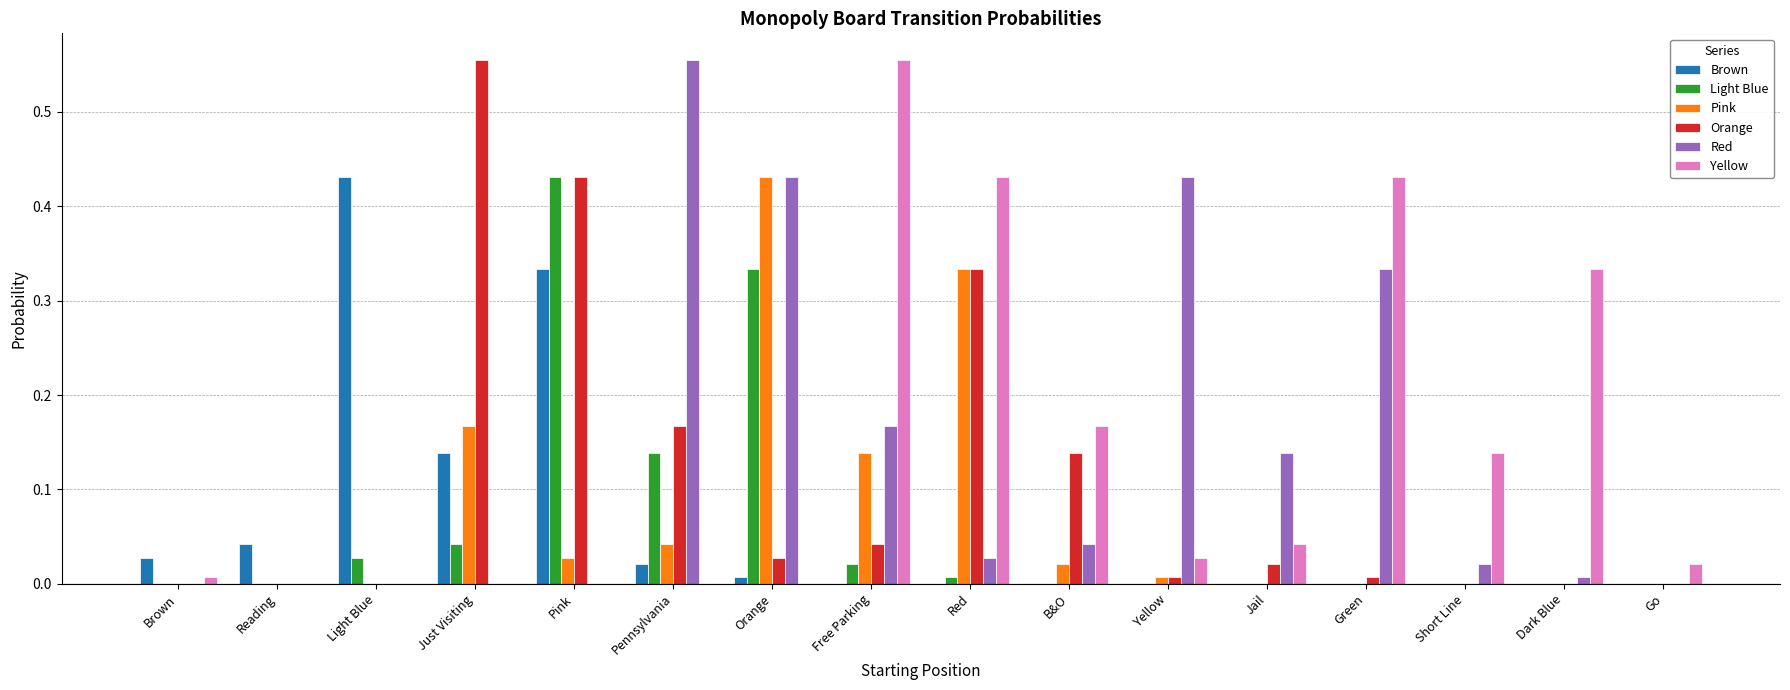

Is it true that Light Blue equals 0.0 at Just Visiting?

True